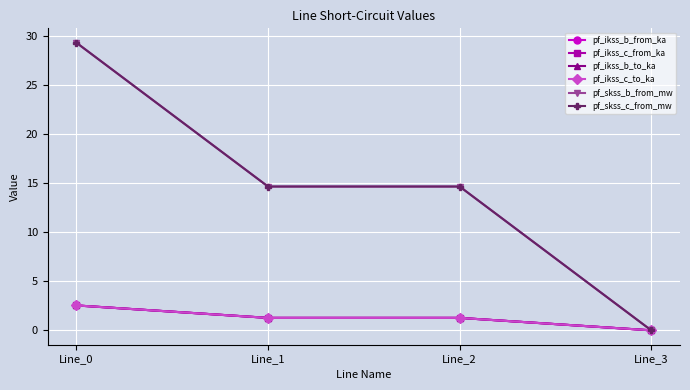

Does the chart have visible grid lines?

Yes